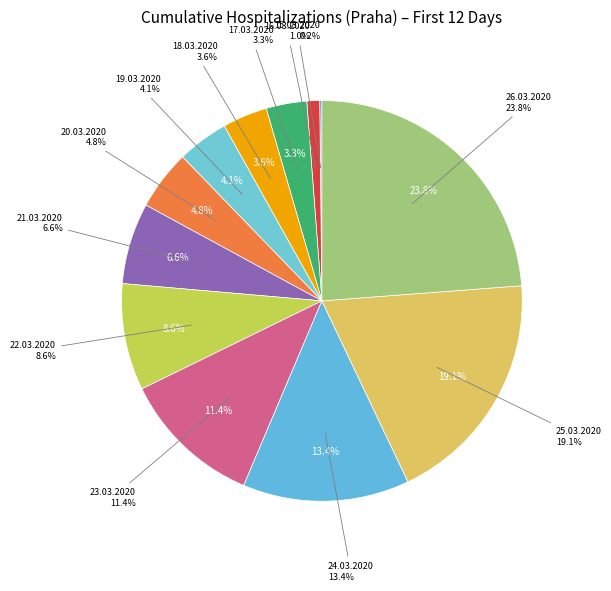

Does any single category account for the majority?

No